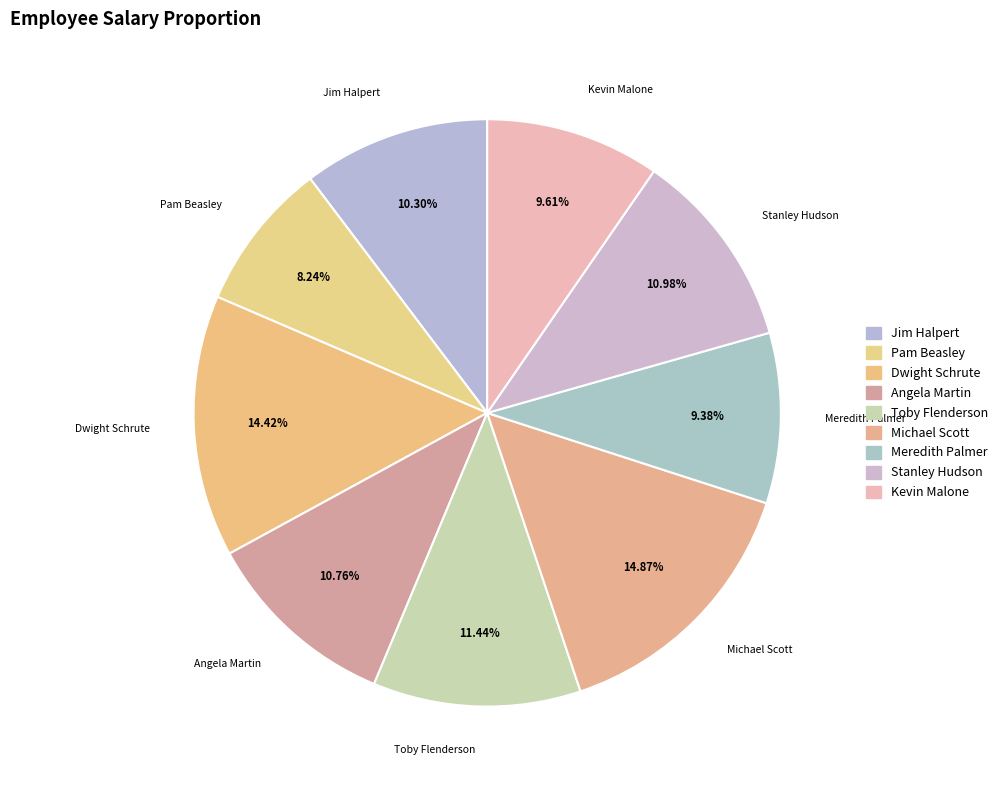

The Toby Flenderson slice represents 11% of the pie. True or false?

True